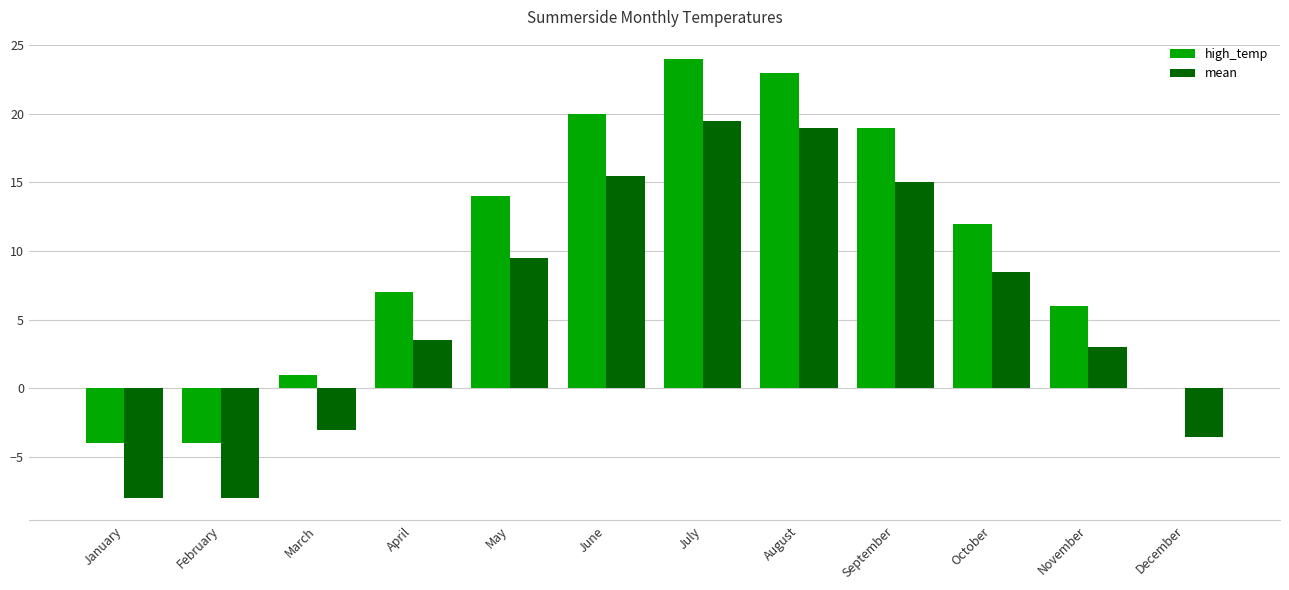

Reading left to right, list all the values displayed in this chart.

high_temp: January=-4.0	February=-4.0	March=1.0	April=7.0	May=14.0	June=20.0	July=24.0	August=23.0	September=19.0	October=12.0	November=6.0	December=0.0
mean: January=-8.0	February=-8.0	March=-3.0	April=3.5	May=9.5	June=15.5	July=19.5	August=19.0	September=15.0	October=8.5	November=3.0	December=-3.5